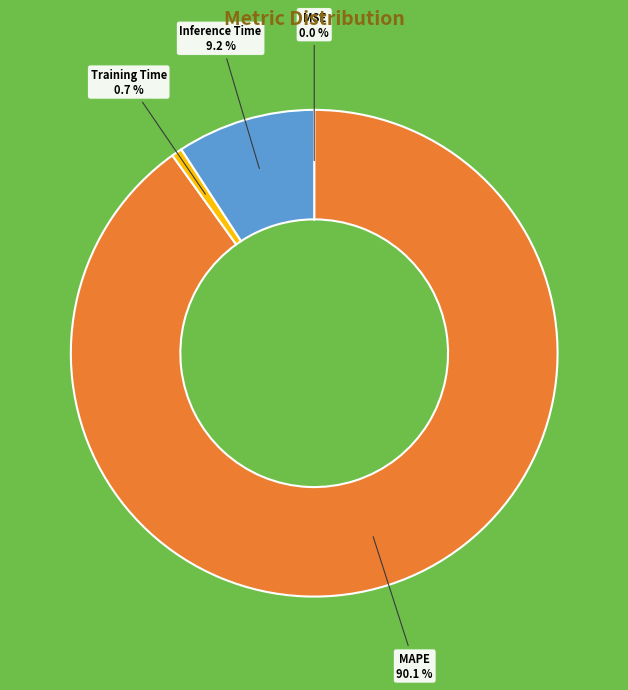

To the nearest percent, what is the combined percentage of Inference Time and MAPE?

99%